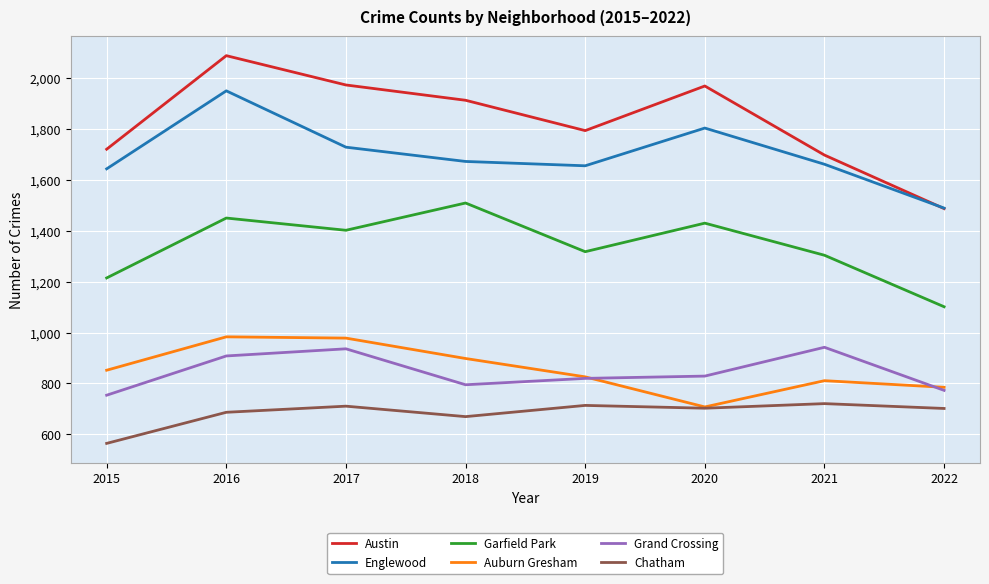

Which series has the widest spread of values?

Austin